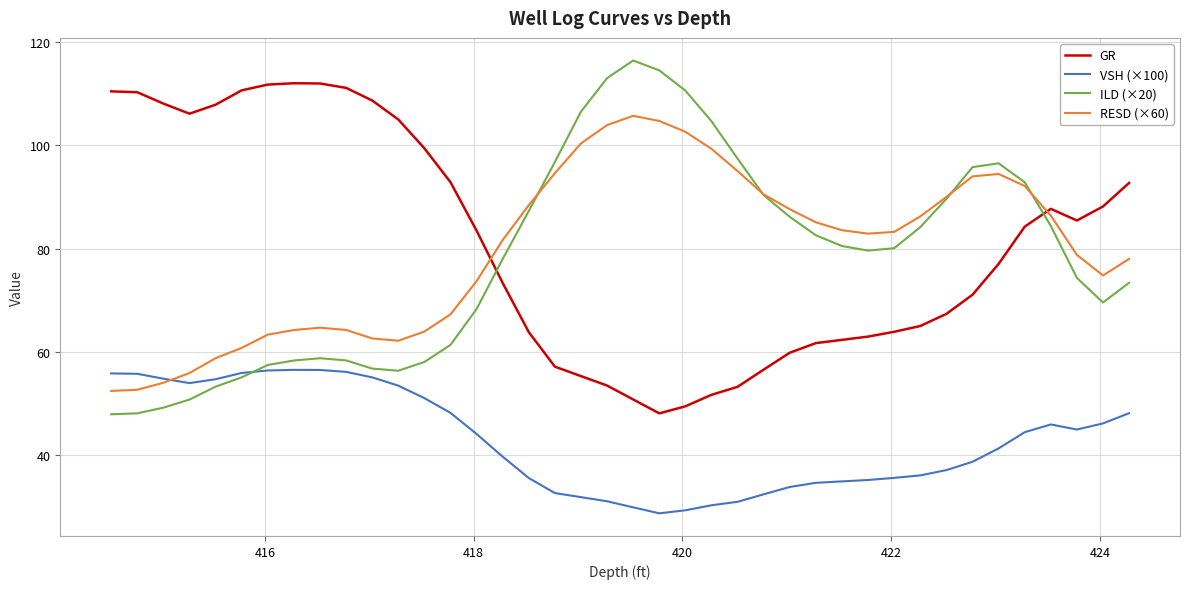

What is the sum of all VSH (×100) values?

1719.1